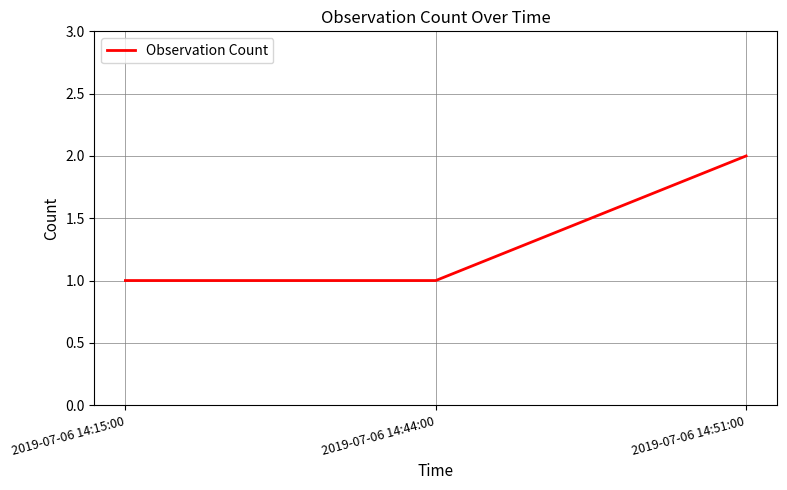

What is the smallest value displayed?

1